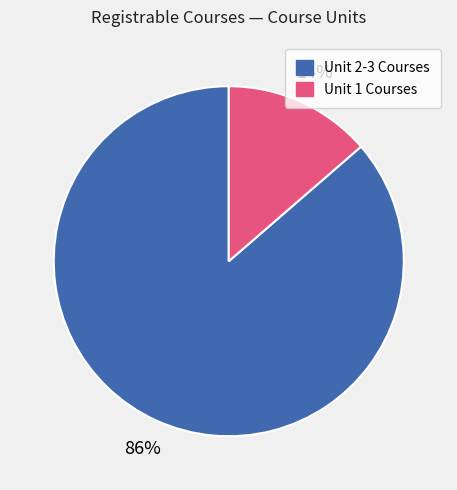

To the nearest percent, what is the combined percentage of Unit 2-3 Courses and Unit 1 Courses?

100%